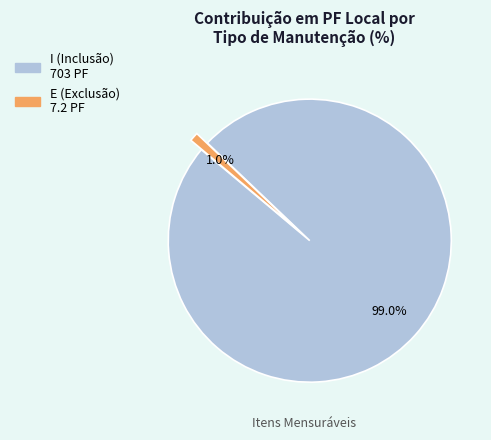

Is there a majority slice in this chart?

Yes